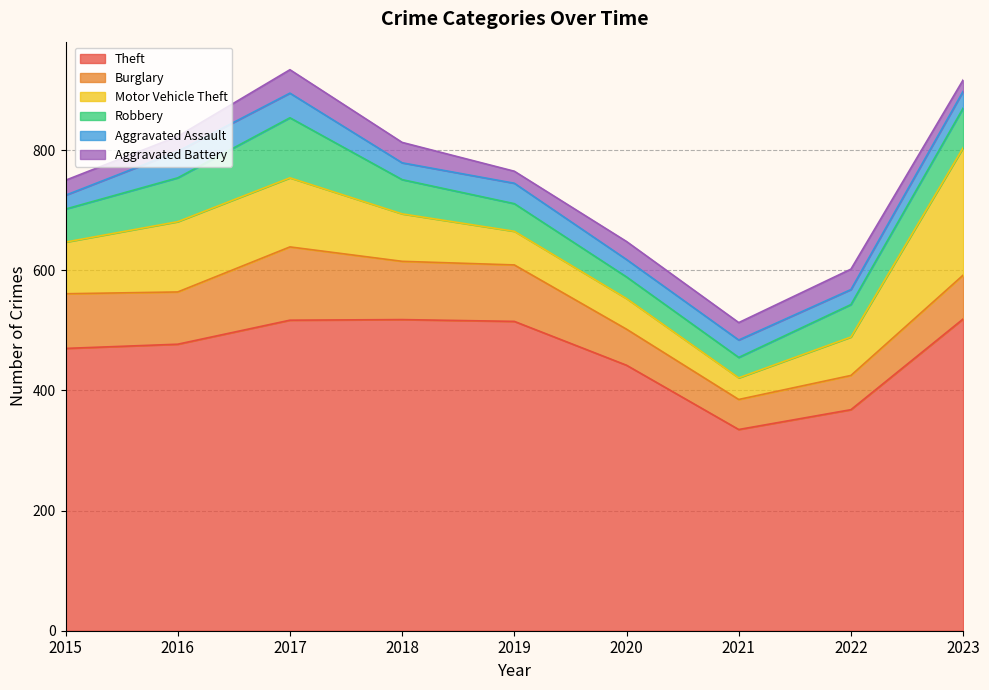

True or false: Burglary and Theft cross at least once.

False